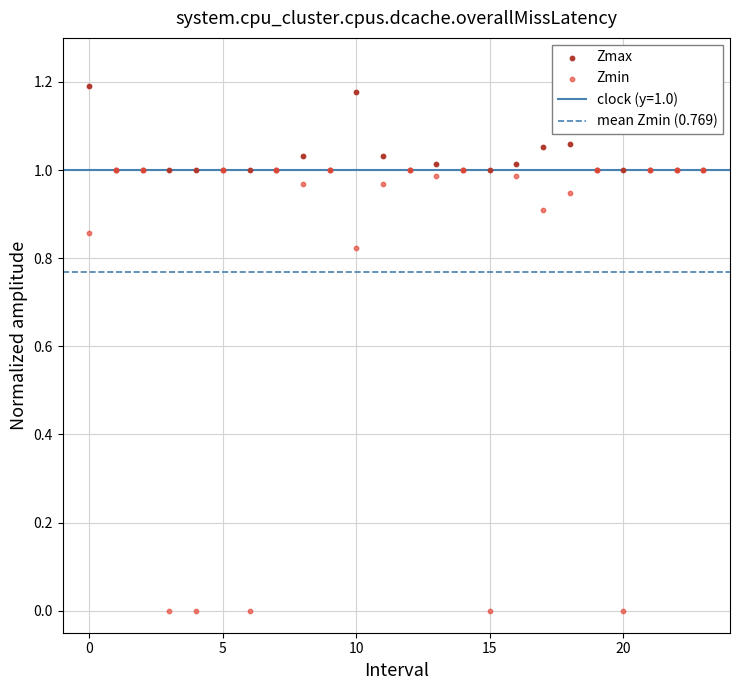

Which series contains the highest Y value?

Zmax